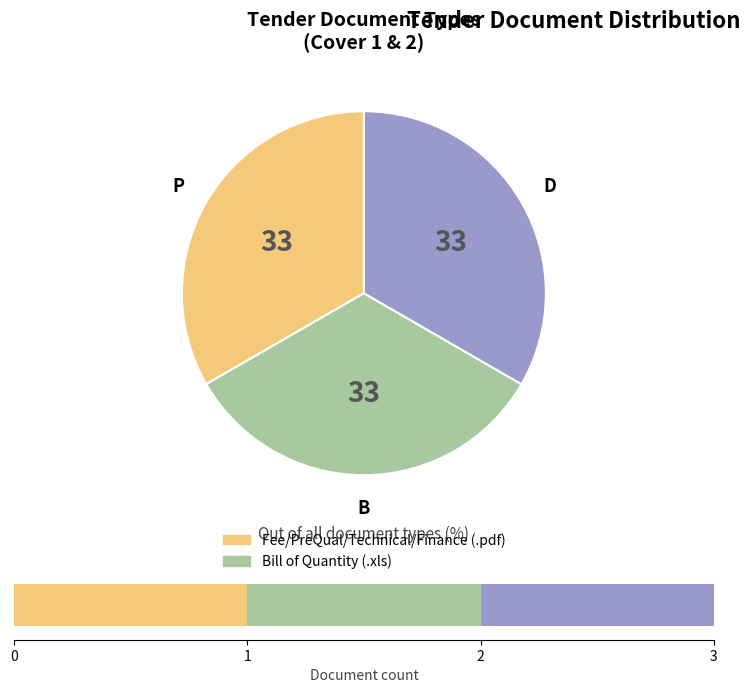

Is Bill of Quantity (.xls) the majority of the pie?

No